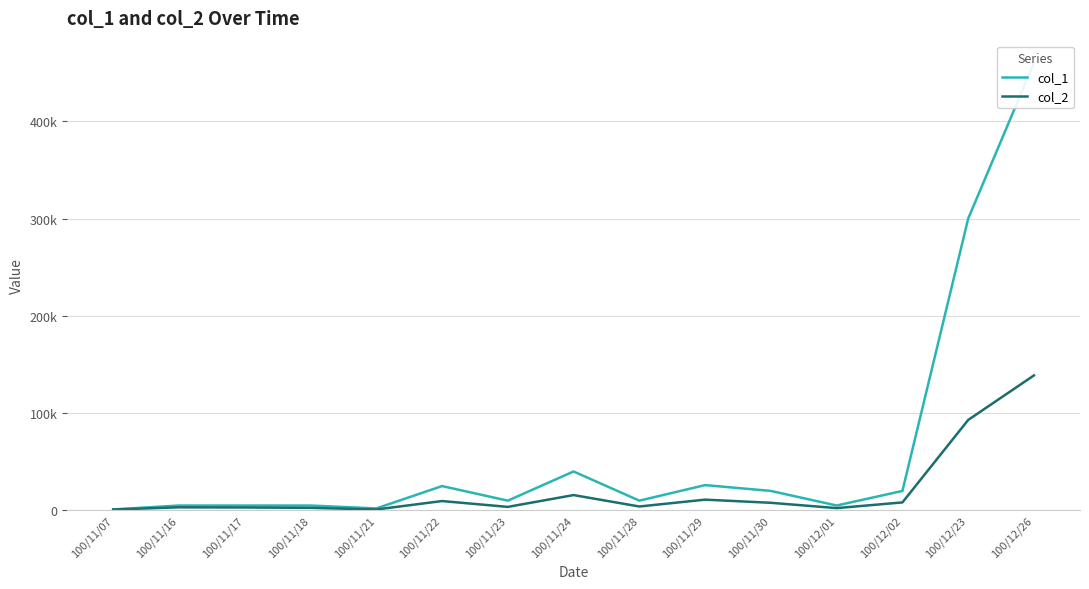

Which has a higher value, 100/12/23 or 100/12/26?

100/12/26